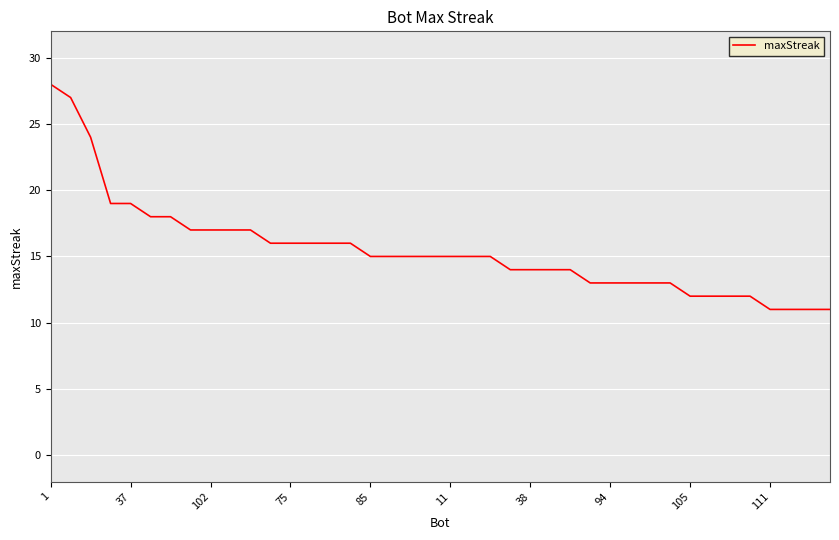

What is the smallest value displayed?

11